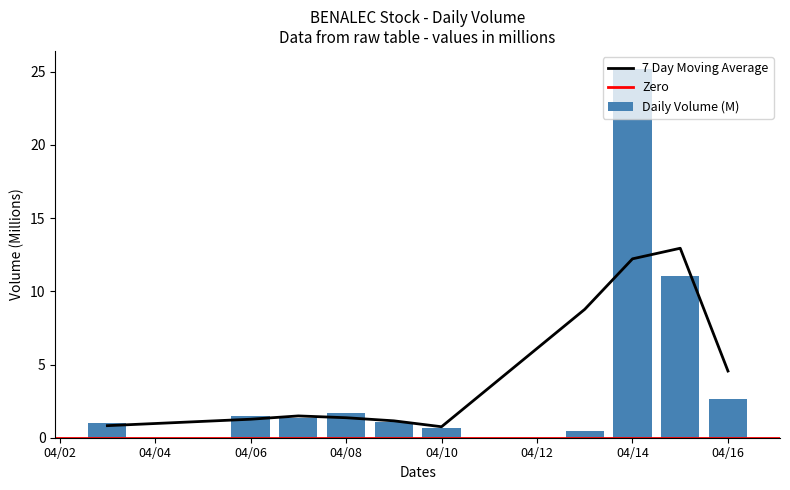

What is the difference between the values at 2020-04-13 and 2020-04-03?

0.5